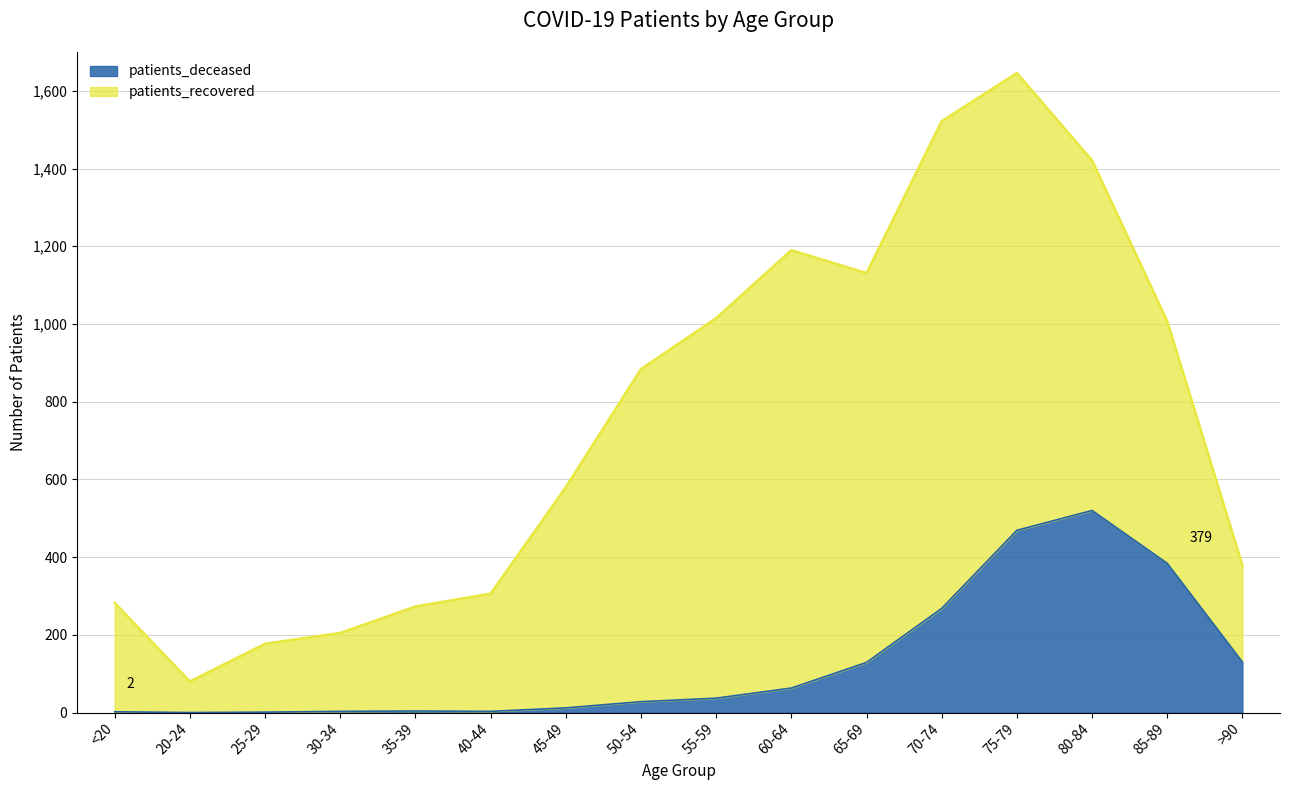

Does the chart display data point markers on the line(s)?

No